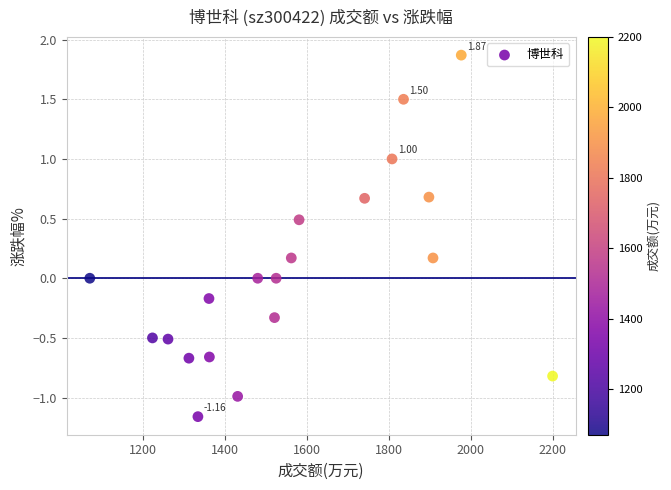

What is the range of Y values (max minus min)?

3.0